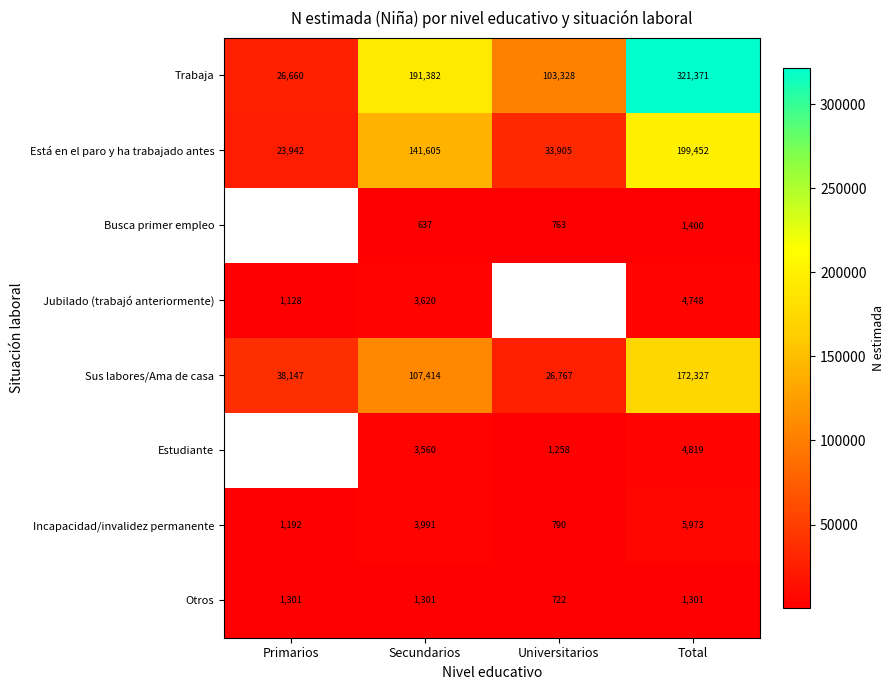

List the labels in order of Trabaja value, largest first.

Total, Secundarios, Universitarios, Primarios